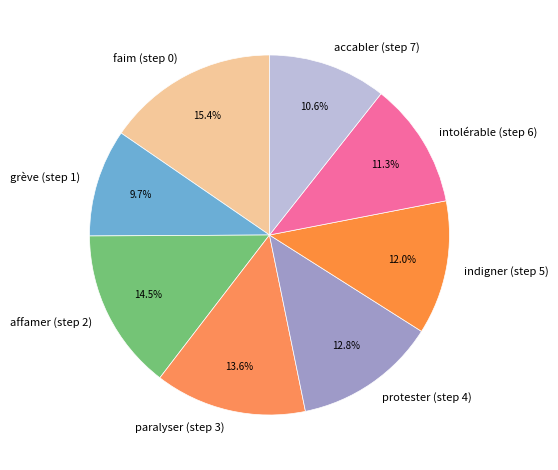

What portion of the pie excludes paralyser (step 3)?

86.4%